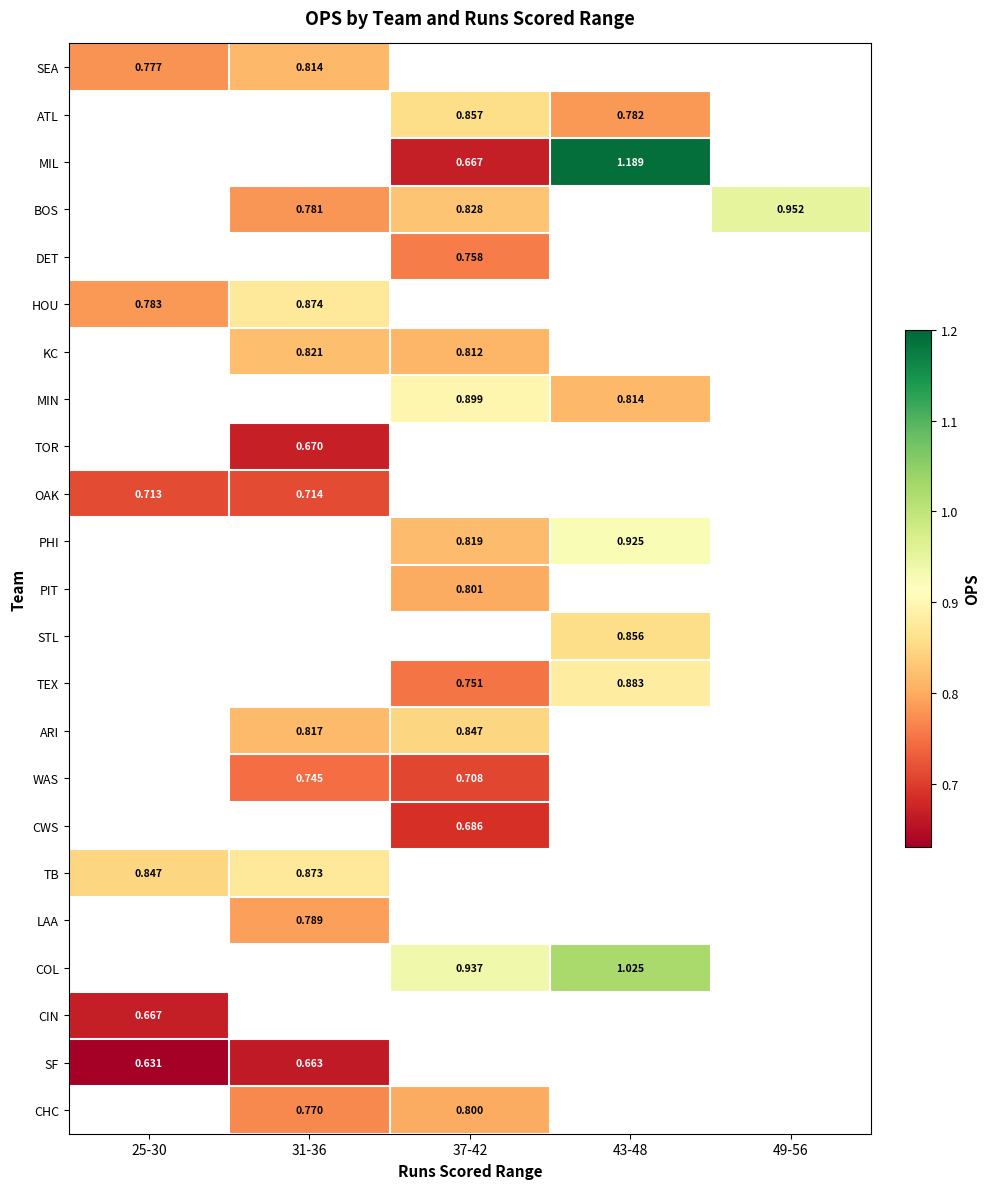

How many data points does each series have?

5